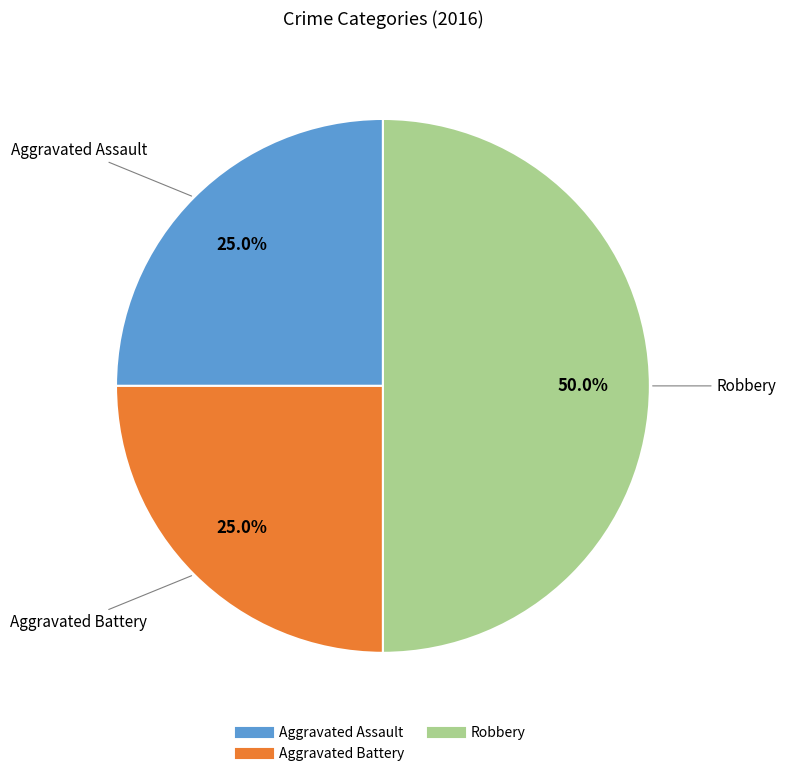

Is it true that Robbery is 42% of the pie?

False